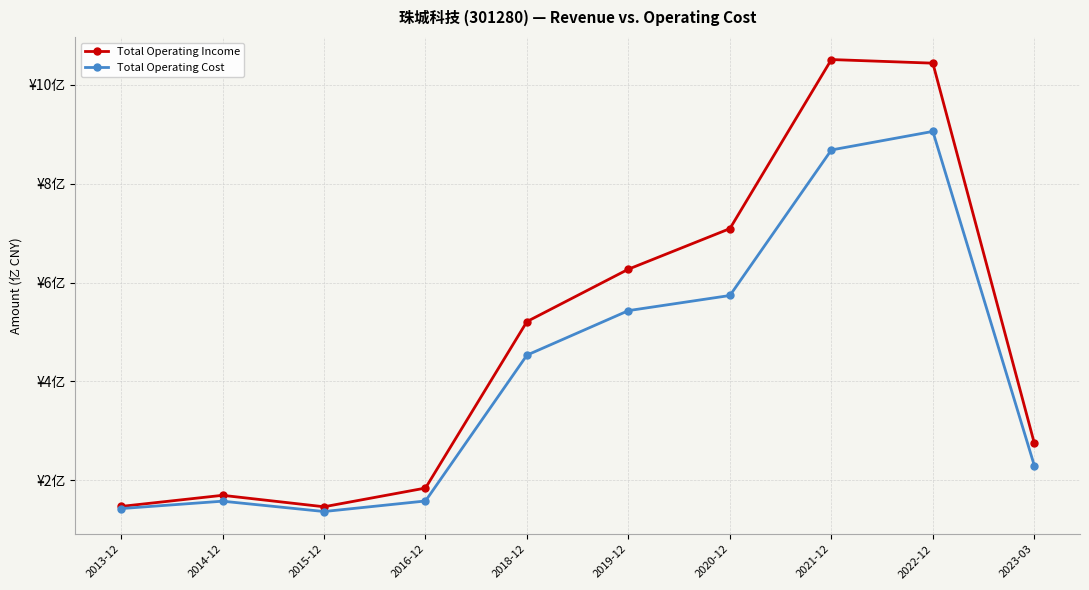

What are all the series names shown in the legend?

Total Operating Income, Total Operating Cost